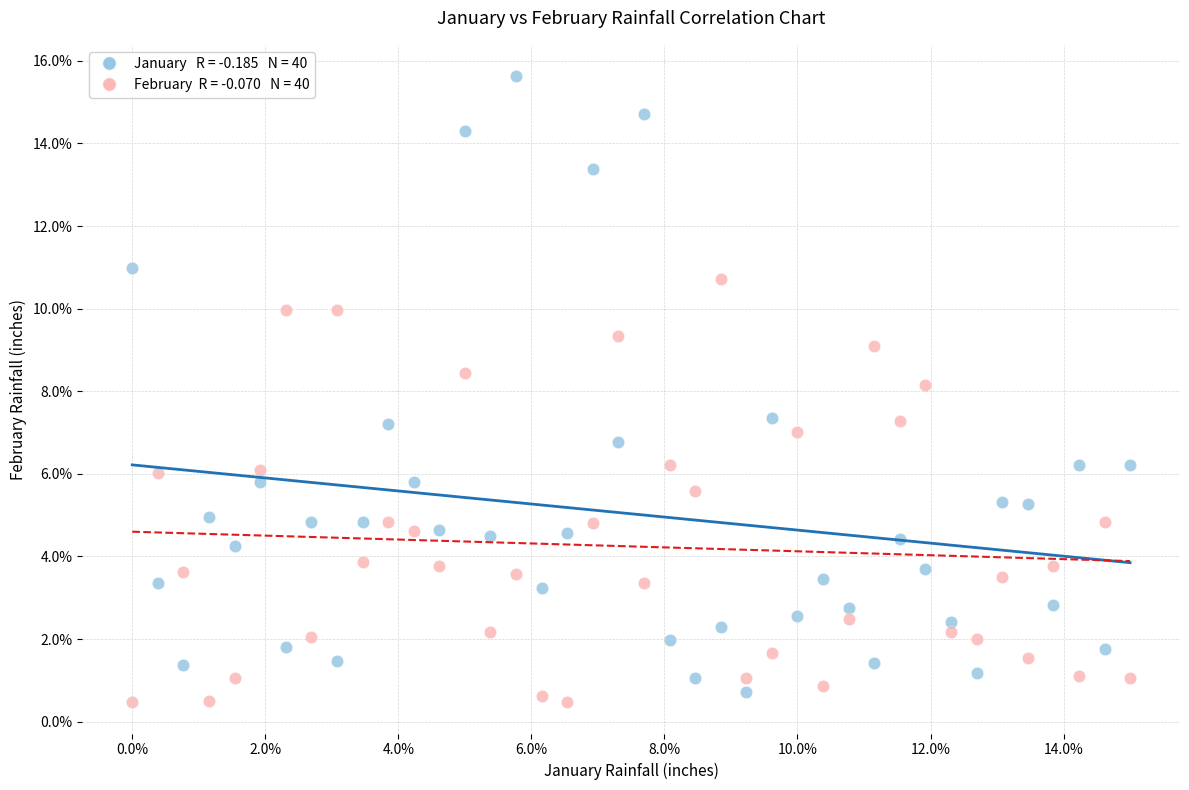

Across all data points, what is the range of Y values (max minus min)?

15.2